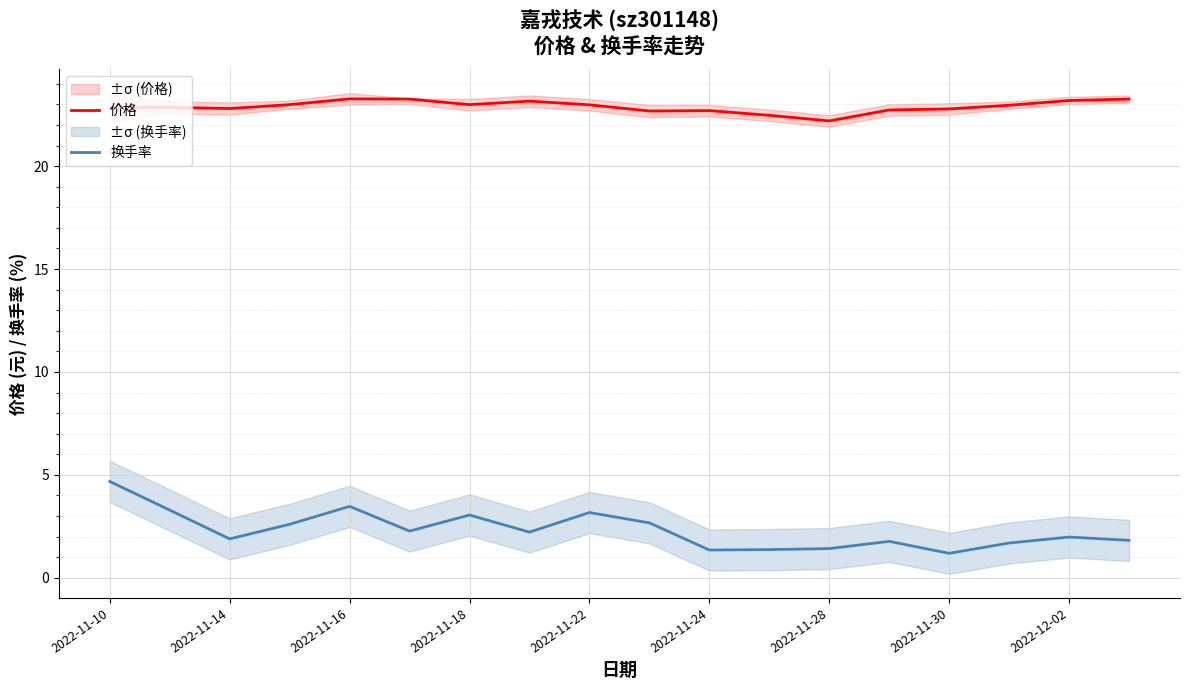

What is the lowest value of the 换手率 series?

1.2